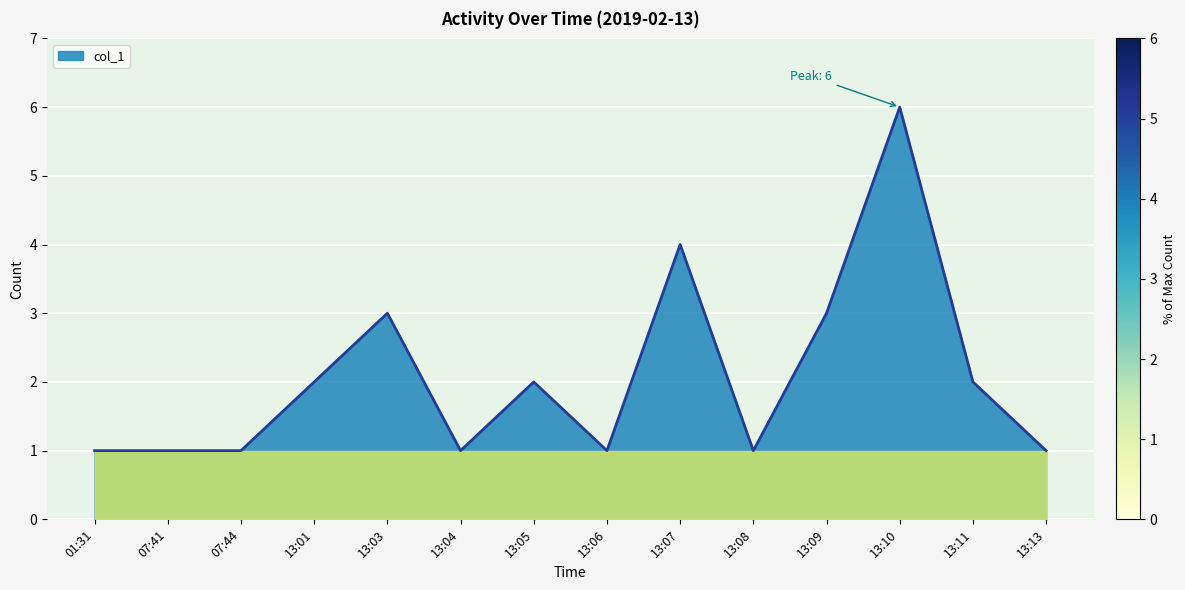

What is the greatest value displayed?

6